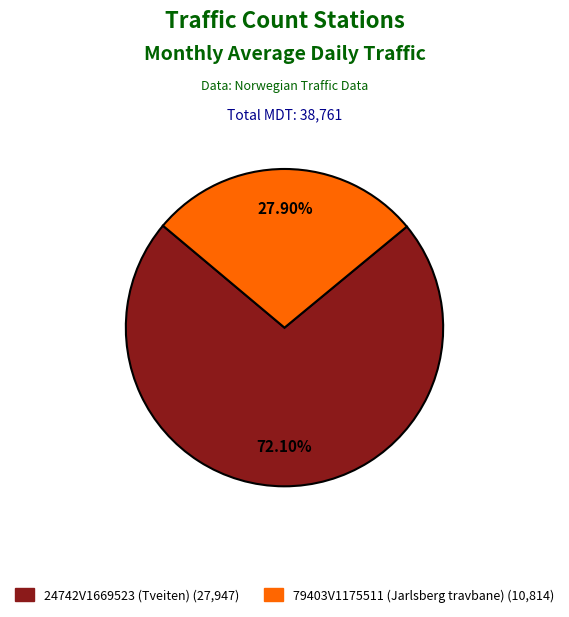

How many slices are in this pie chart?

2